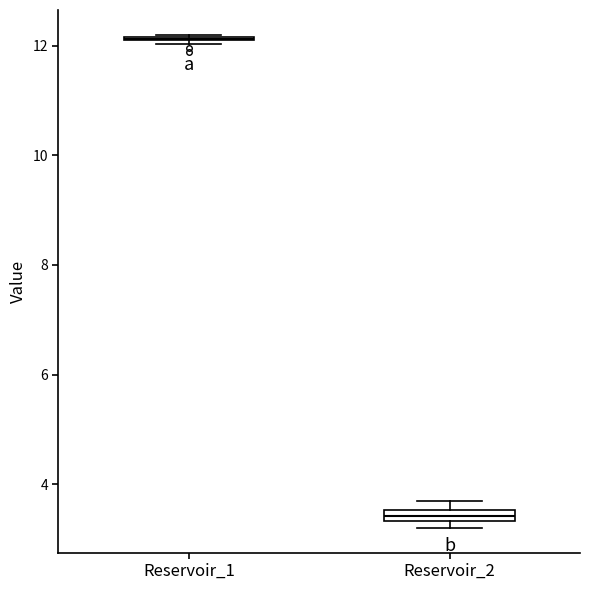

Where is the upper edge of the box for Reservoir_2 on the y-axis? The values are not printed on the chart, so give them approximately, as read against the axis.

3.6